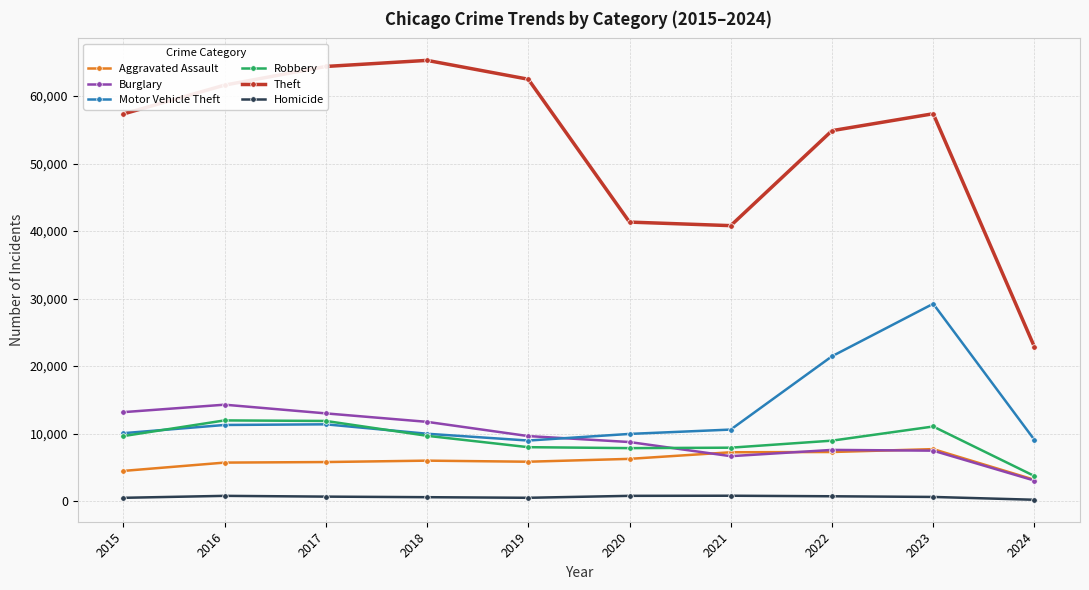

The value of Burglary at 2016 is 4021. True or false?

False